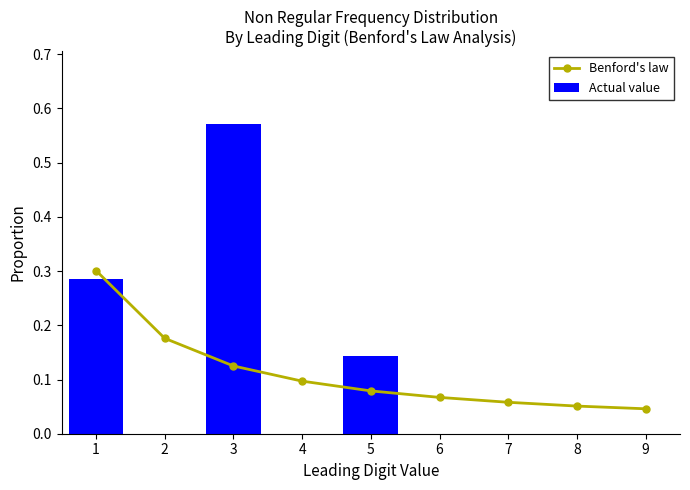

What is the average value of the Actual value series?

0.1